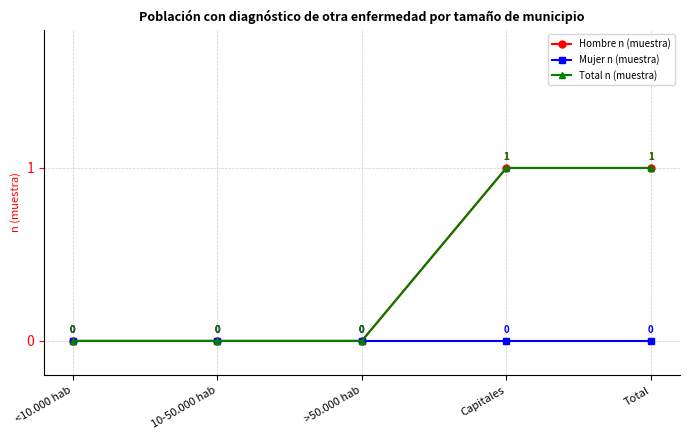

Does the chart have visible grid lines?

Yes